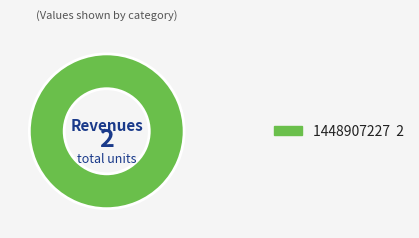

Does any single category account for the majority?

Yes